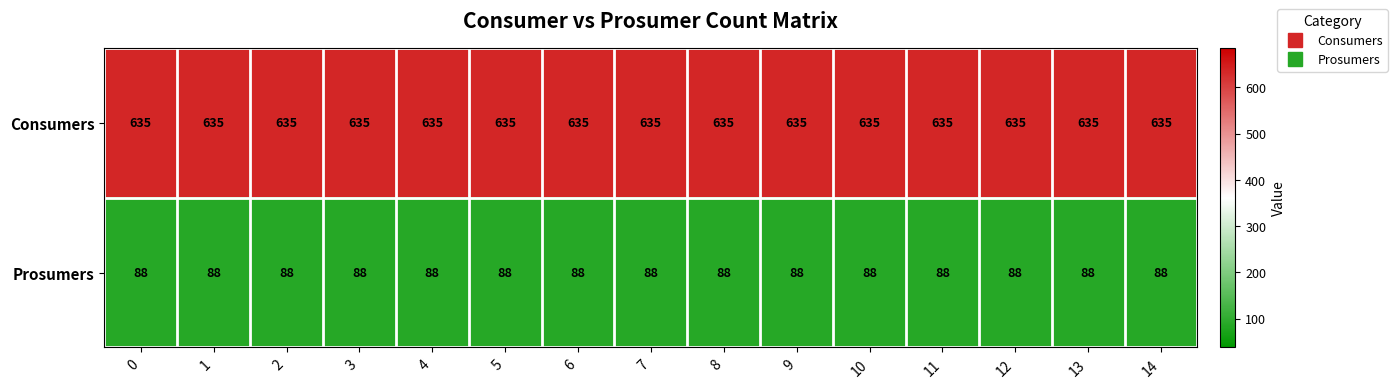

The Prosumers series shows 23 at 2. True or false?

False